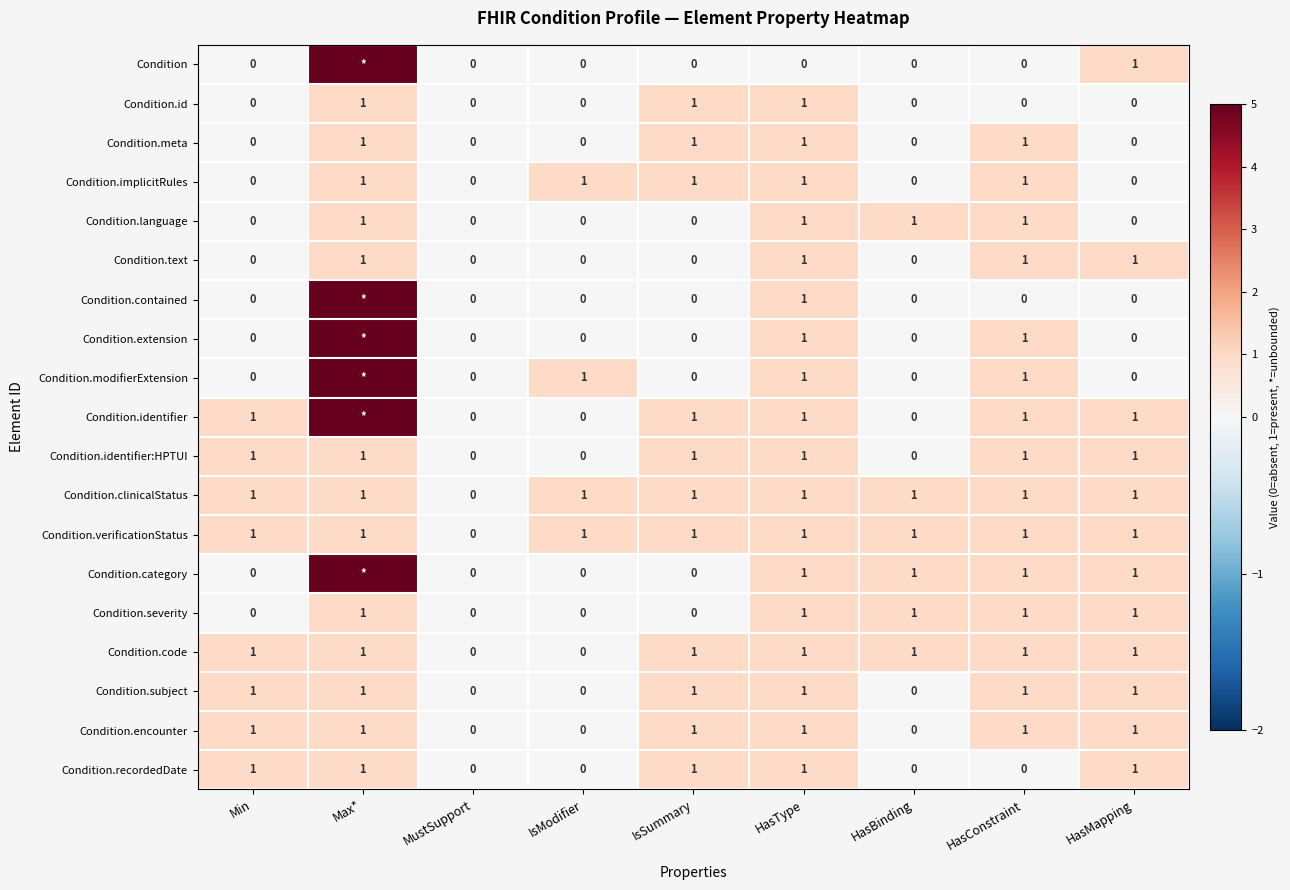

How many data points in Condition.code are less than 1?

2